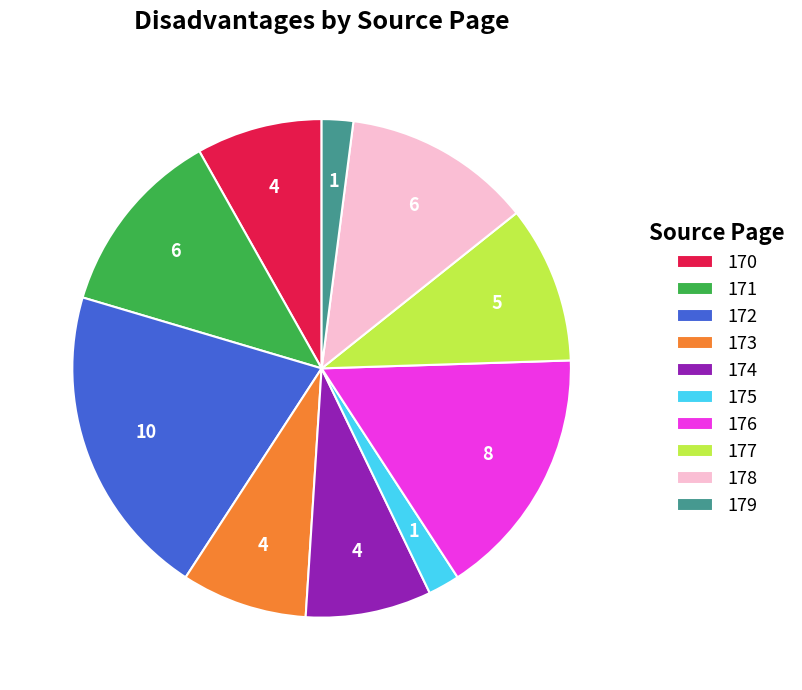

Count the number of slices in the pie.

10